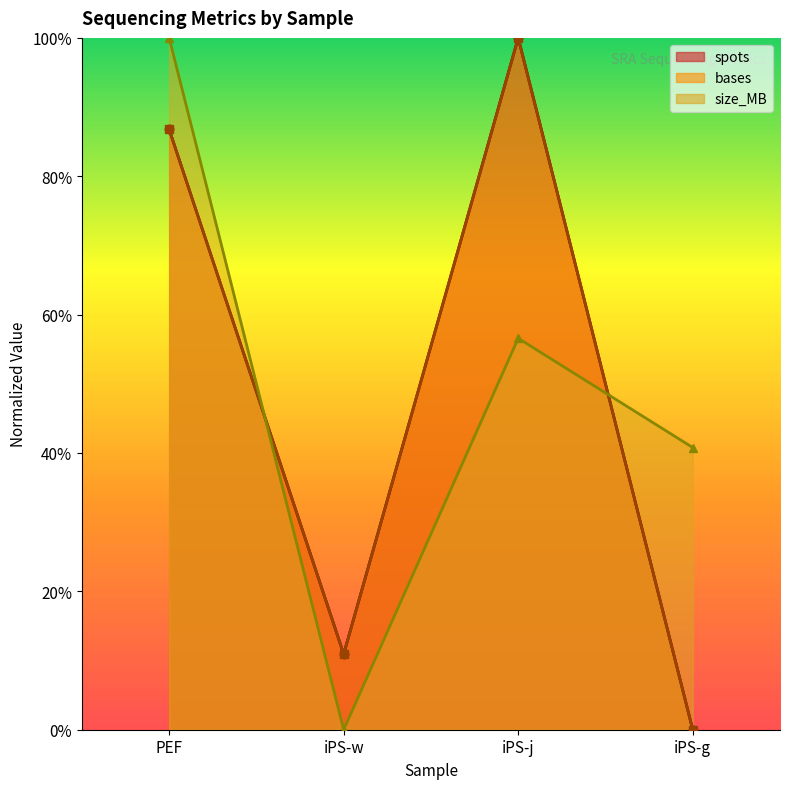

Rank the categories by size_MB value from highest to lowest.

PEF, iPS-j, iPS-g, iPS-w